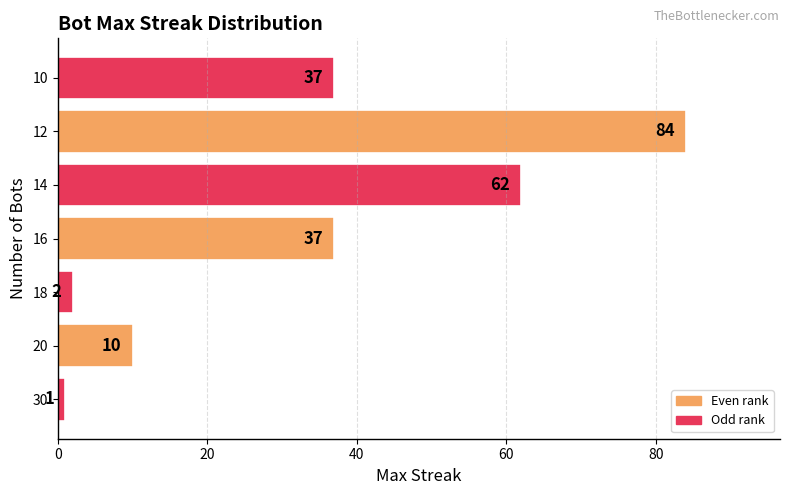

How many values are below 37?

3